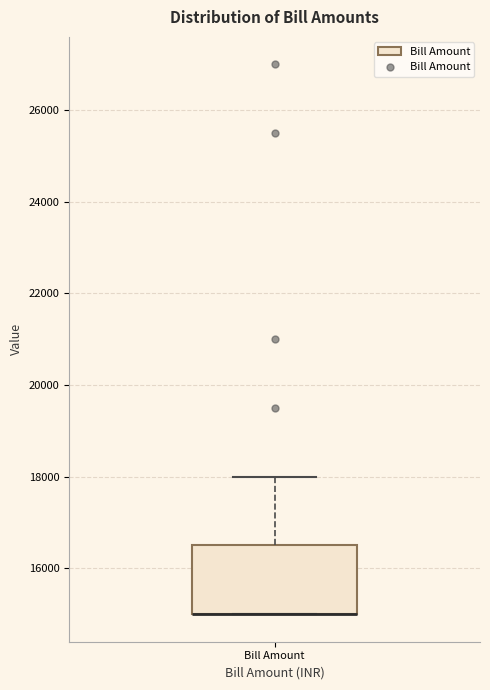

Transcribe this box plot: give where the median line is, the range the box spans, and where the two whiskers end, as read against the y-axis. The values are not printed on the chart, so give them approximately, as read against the axis.

median 15000 (drawn on the box's lower edge), box 15000 to 16600, whiskers 15000 to 18000